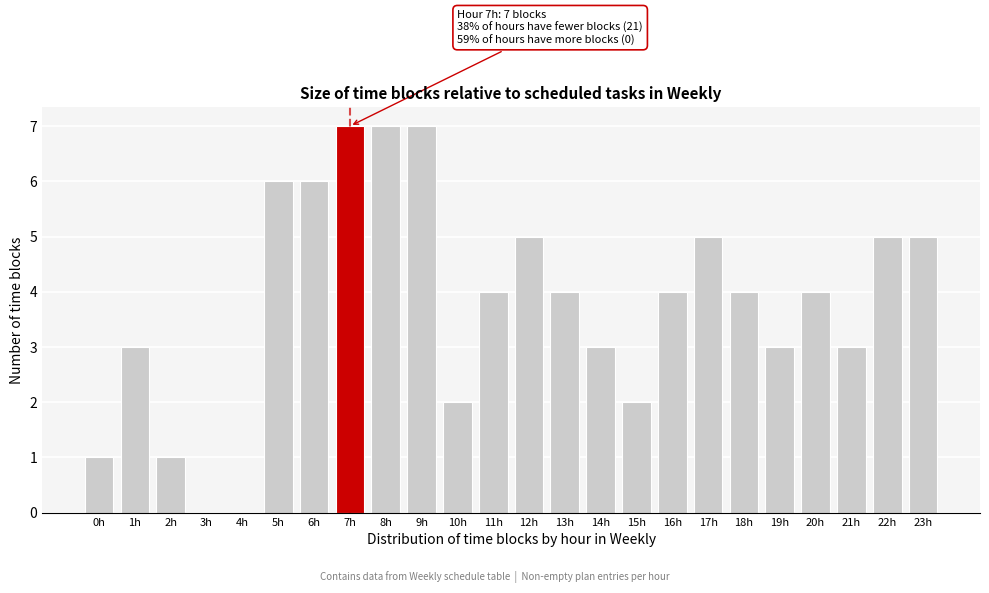

Reading right to left, extract all data points from this chart.

23h=5	22h=5	21h=3	20h=4	19h=3	18h=4	17h=5	16h=4	15h=2	14h=3	13h=4	12h=5	11h=4	10h=2	9h=7	8h=7	7h=7	6h=6	5h=6	4h=0	3h=0	2h=1	1h=3	0h=1